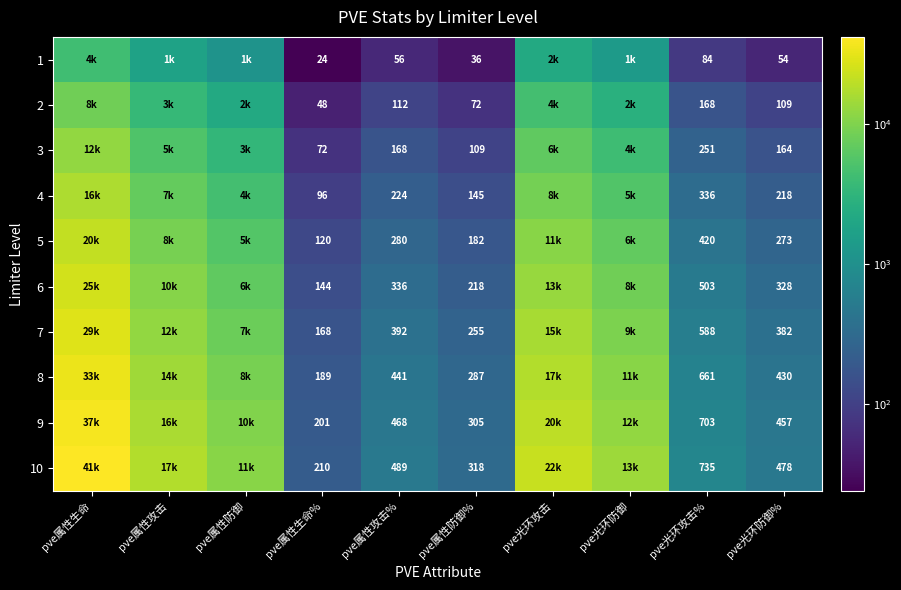

Rank the series at pve属性攻击% from highest to lowest value.

10, 9, 8, 7, 6, 5, 4, 3, 2, 1